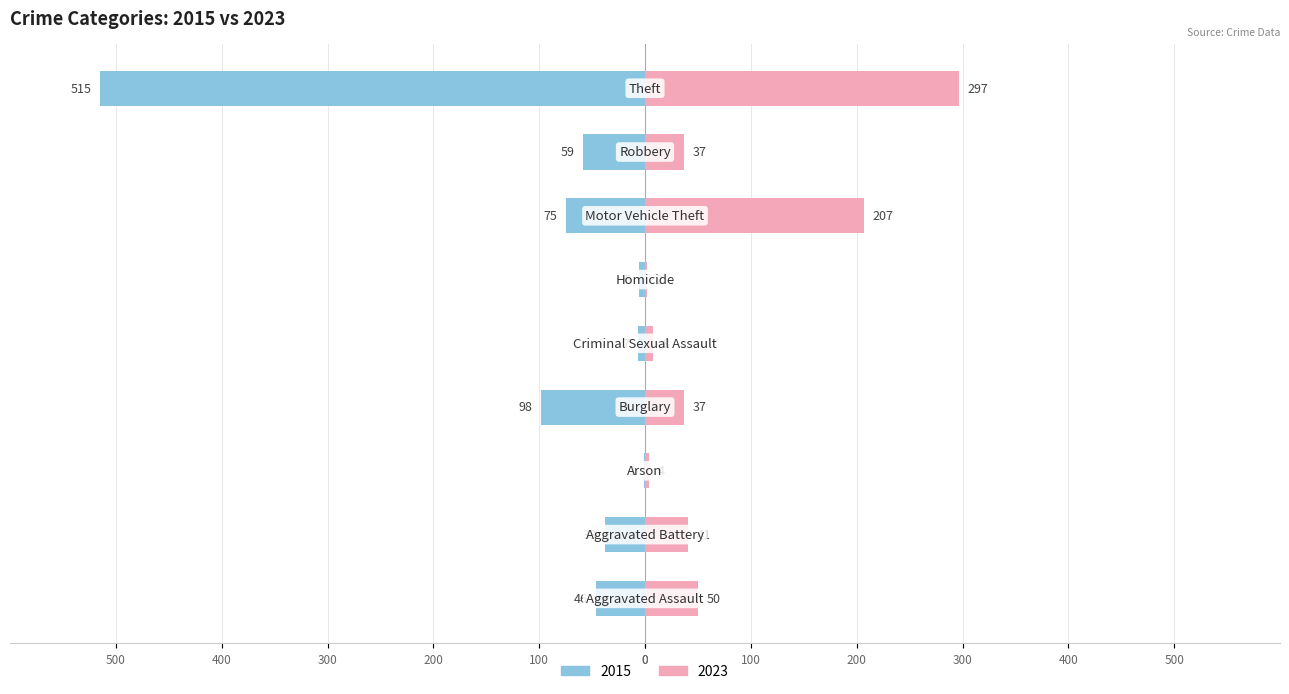

How many data points in 2015 are less than 46?

4